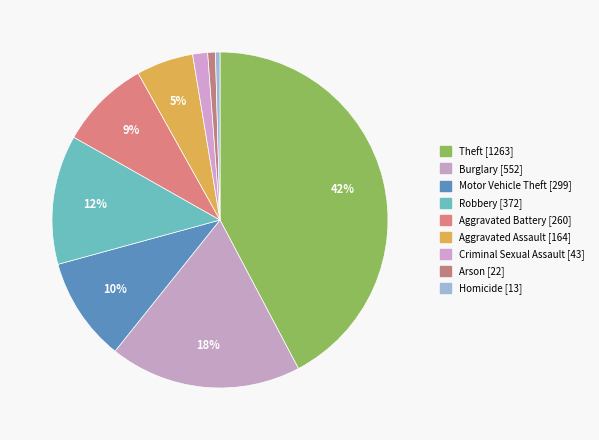

Does Robbery account for over 50% of the chart?

No